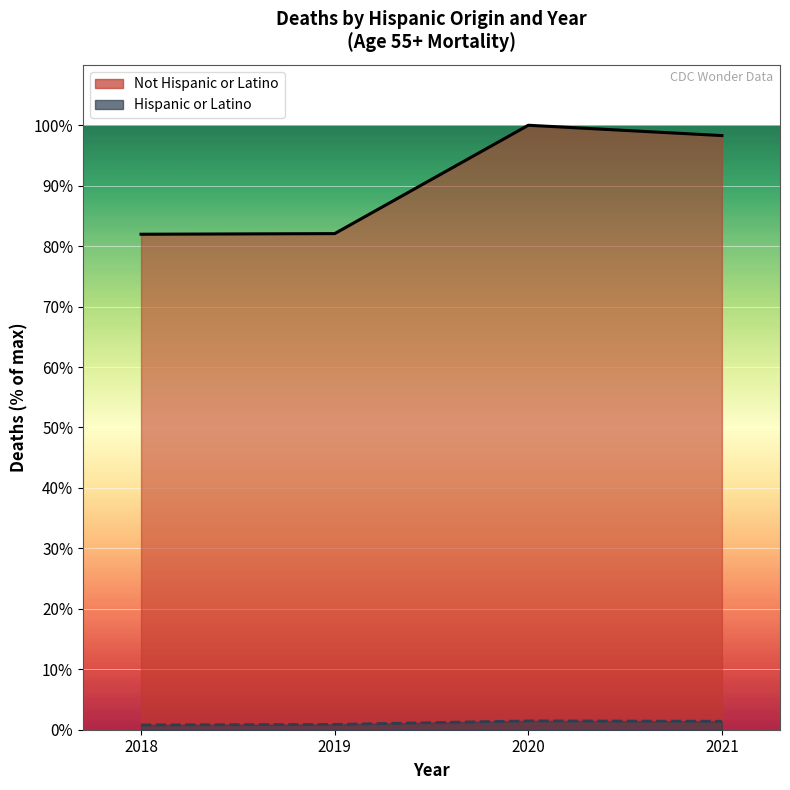

Is the value of Not Hispanic or Latino (line) at 2019 greater than the value of Hispanic or Latino (line) at 2018?

Yes